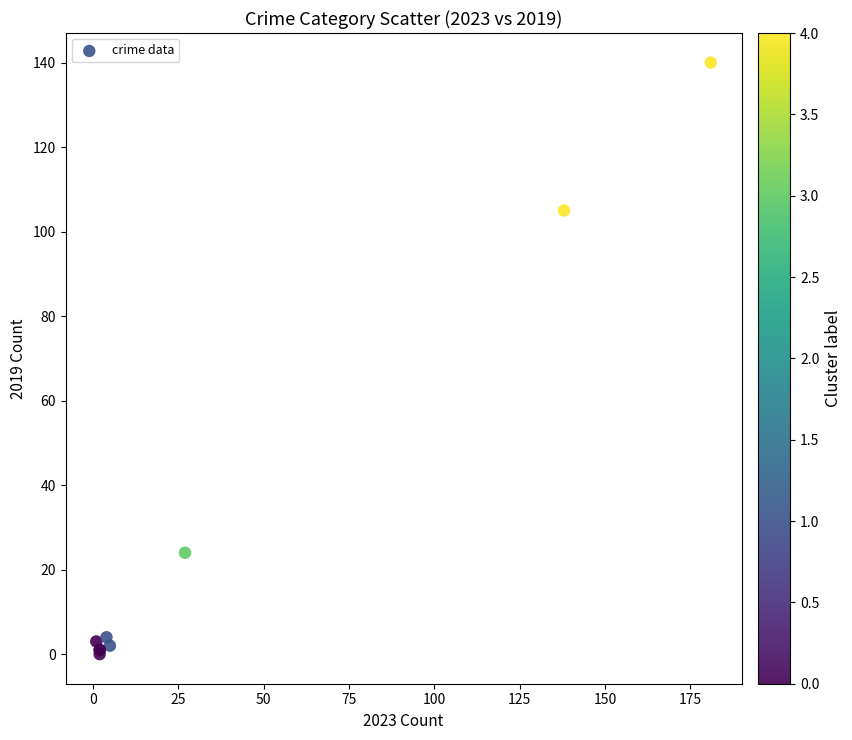

What Y value in the scatter plot is closest to 70?

105